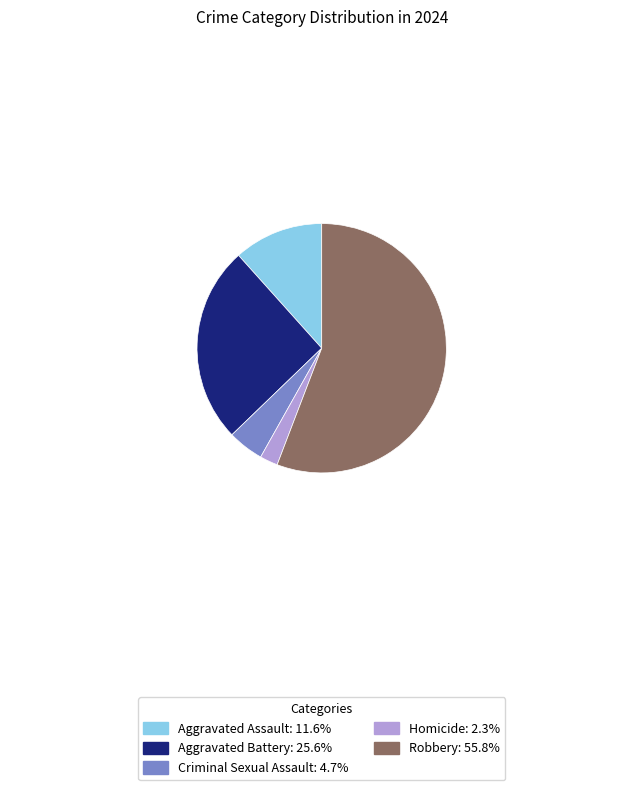

Approximately how many times larger is the value at Robbery compared to Aggravated Battery?

2.2